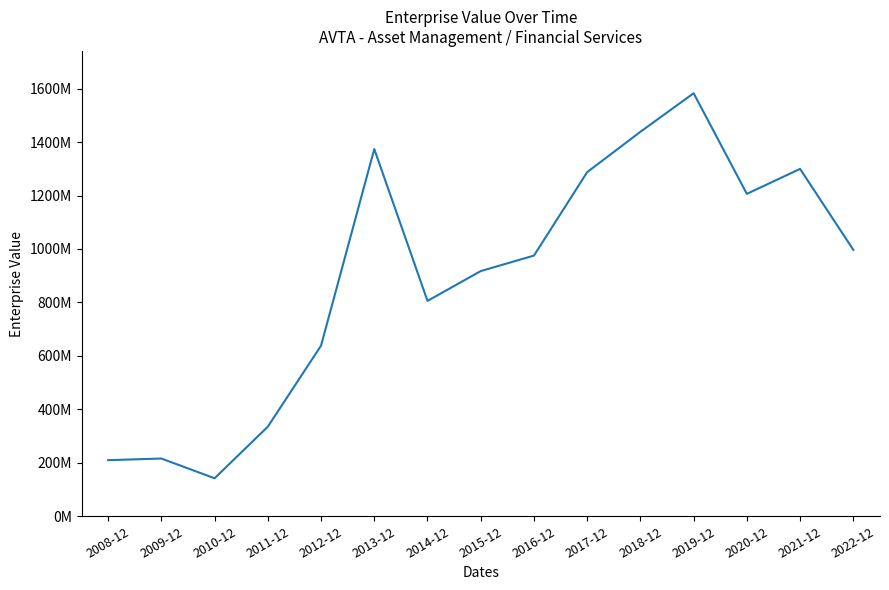

True or false: the data shows 209897250.0 at 2008-12.

True